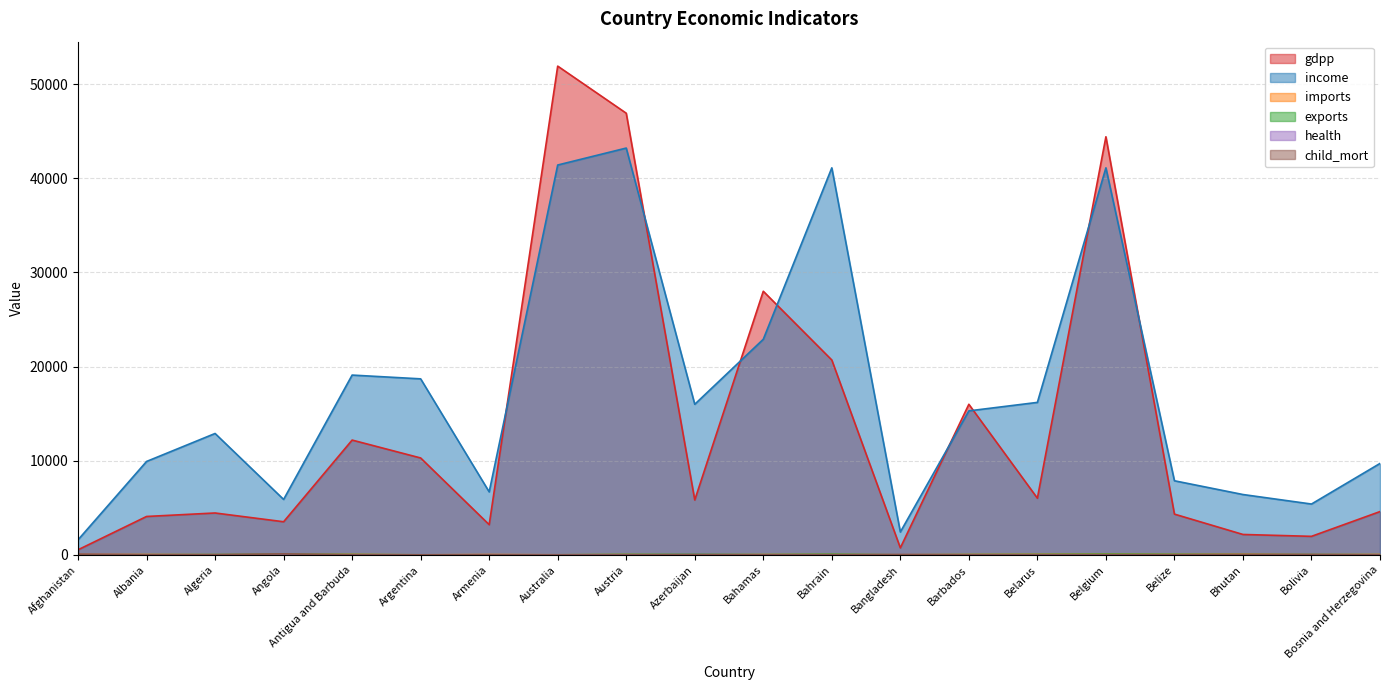

What are all the series names shown in the legend?

gdpp, income, imports, exports, health, child_mort